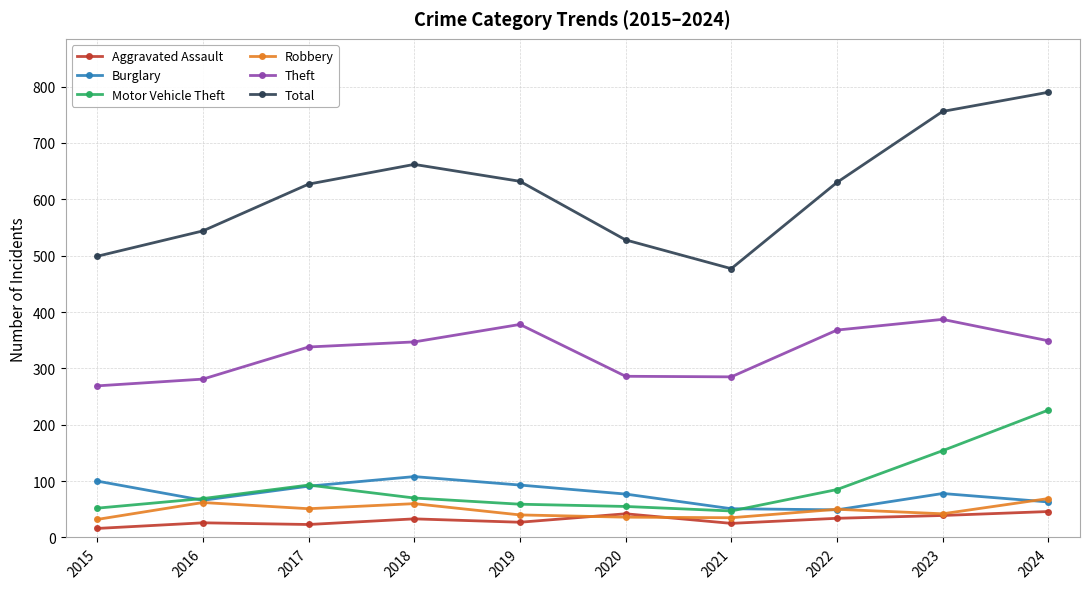

In Total, how many points are lower than both neighbors (excluding endpoints)?

1